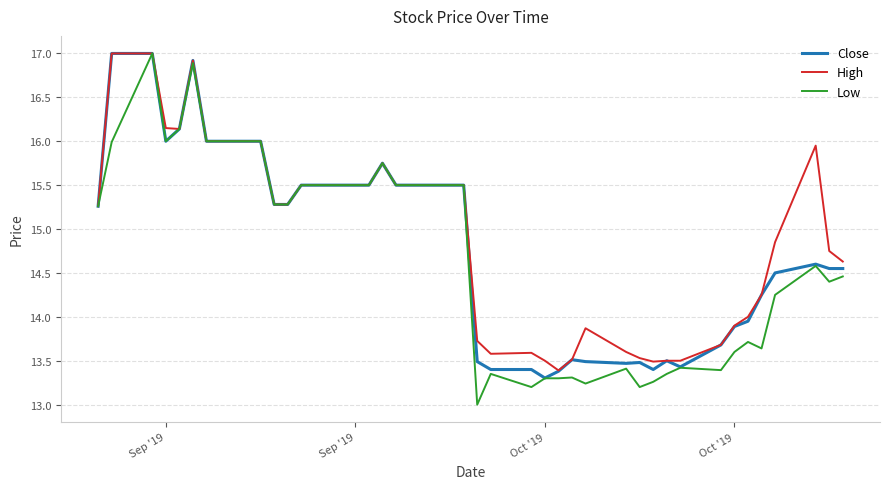

What is the smallest value displayed?

13.0